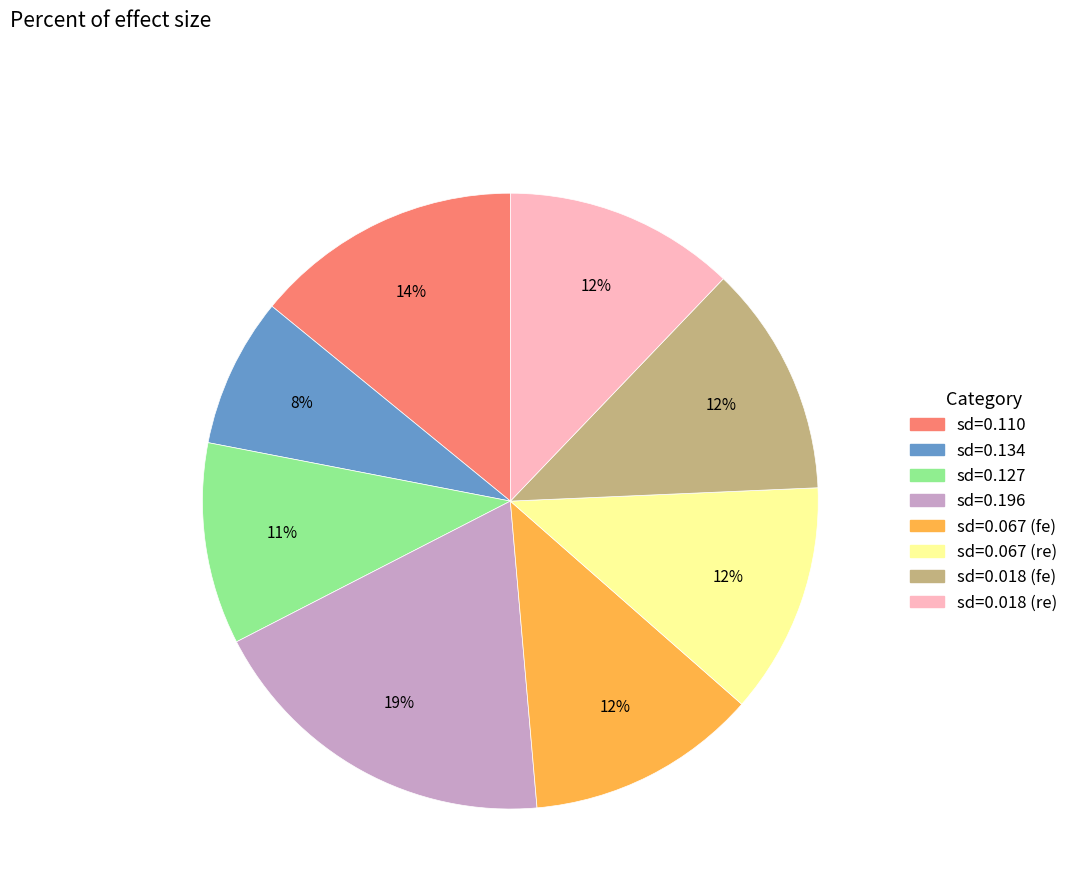

What percentage is the sd=0.067 (fe) slice, to the nearest percent?

12%